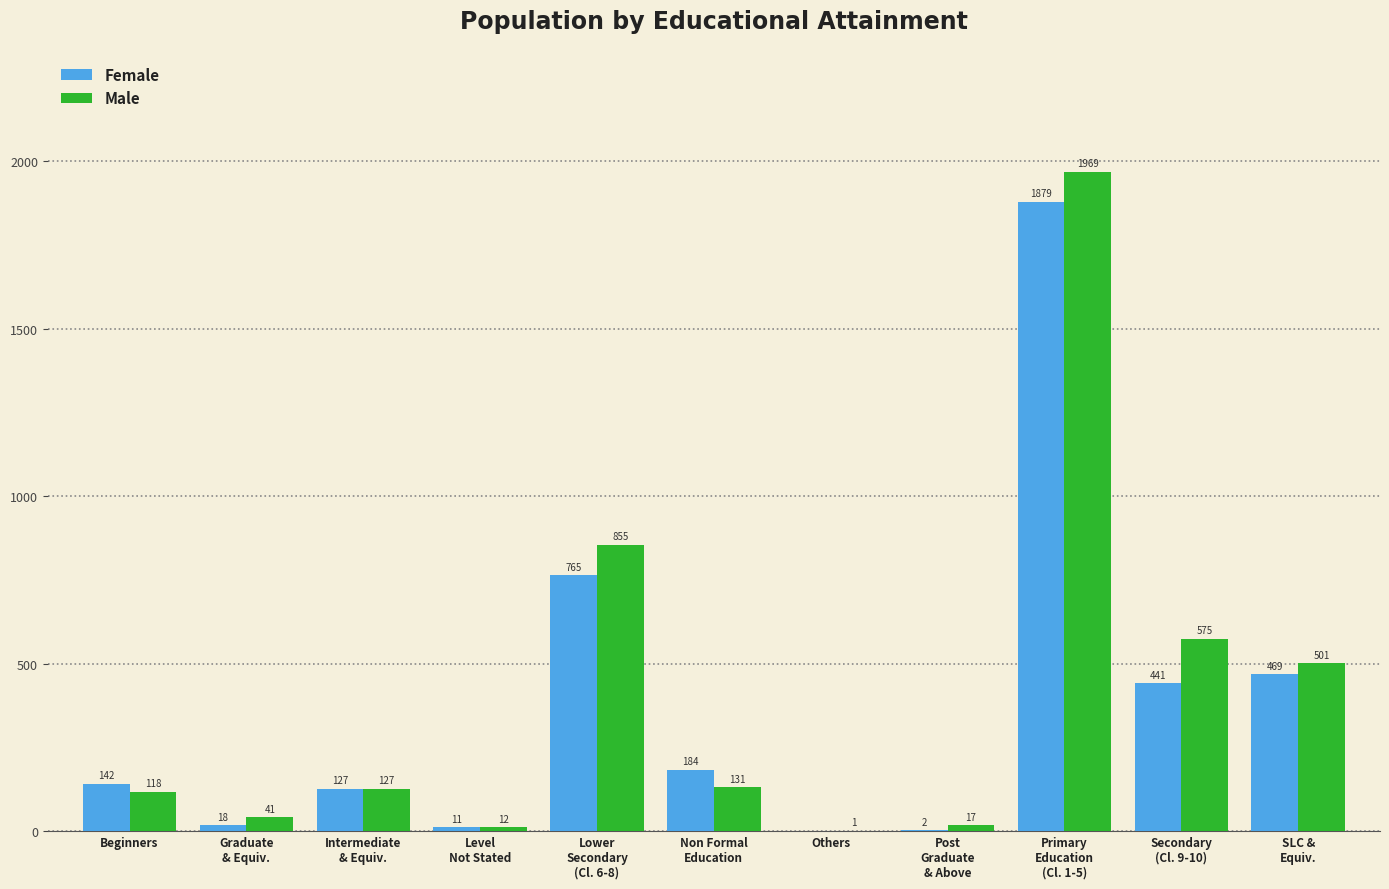

What is the maximum value for Female?

1879